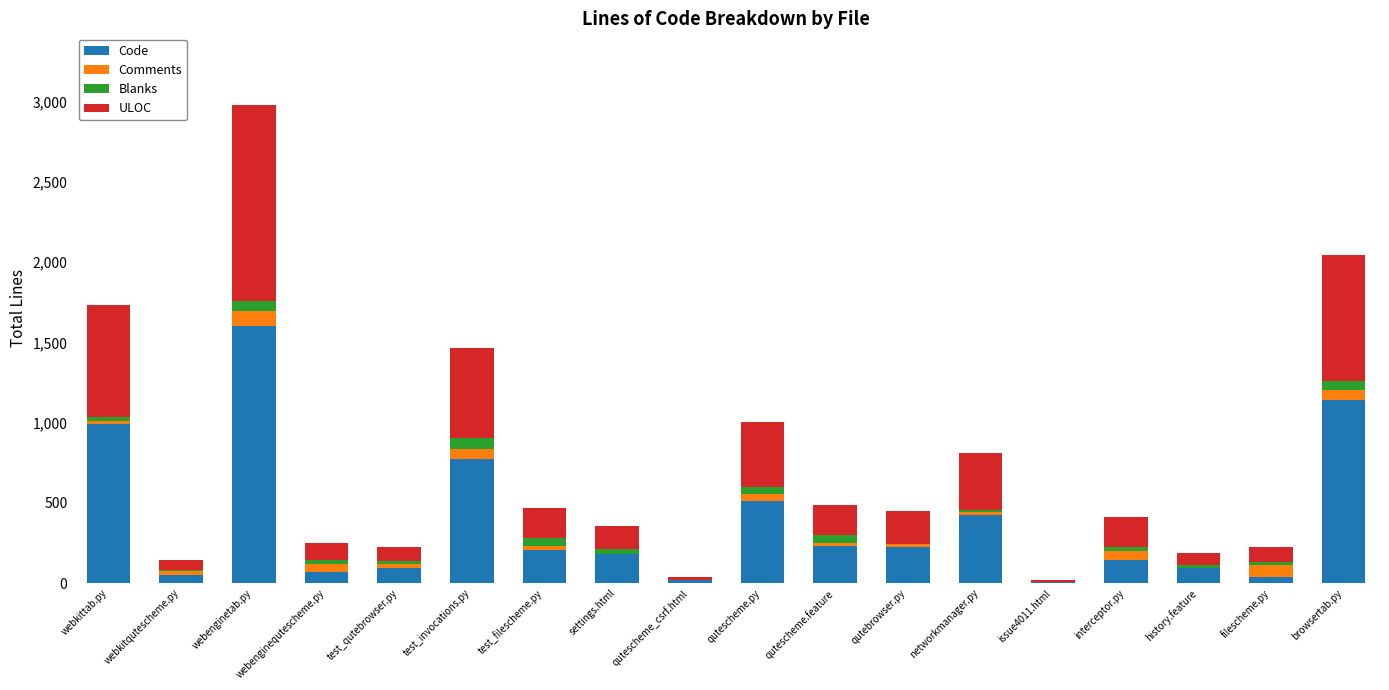

At which label does Code reach its peak?

webenginetab.py